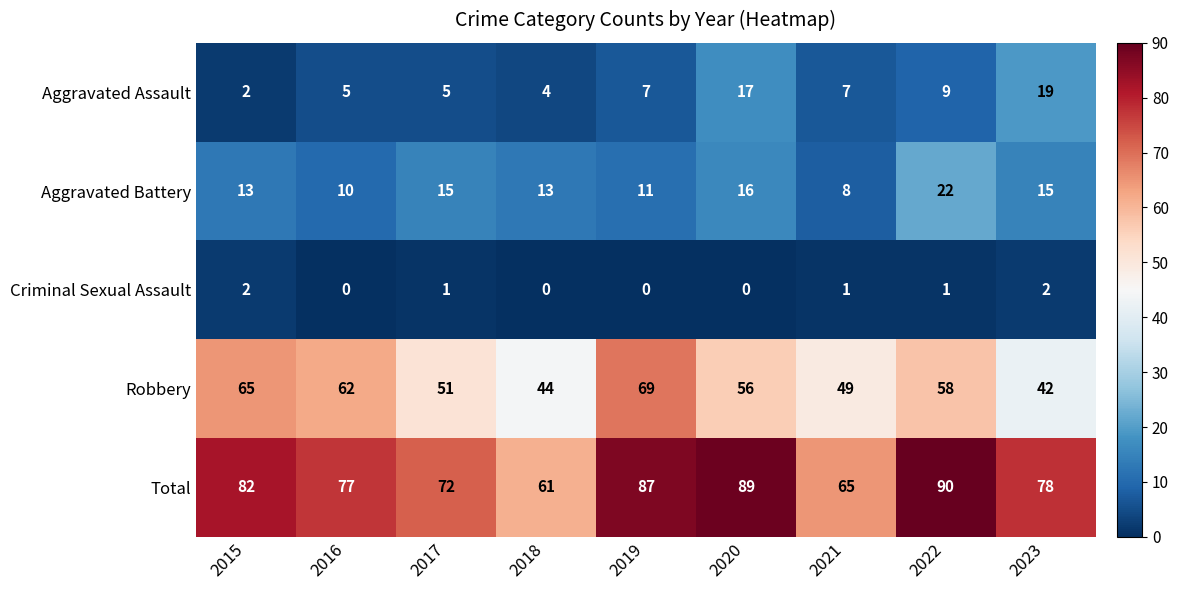

Which series changed the most between 2018 and 2023?

Total